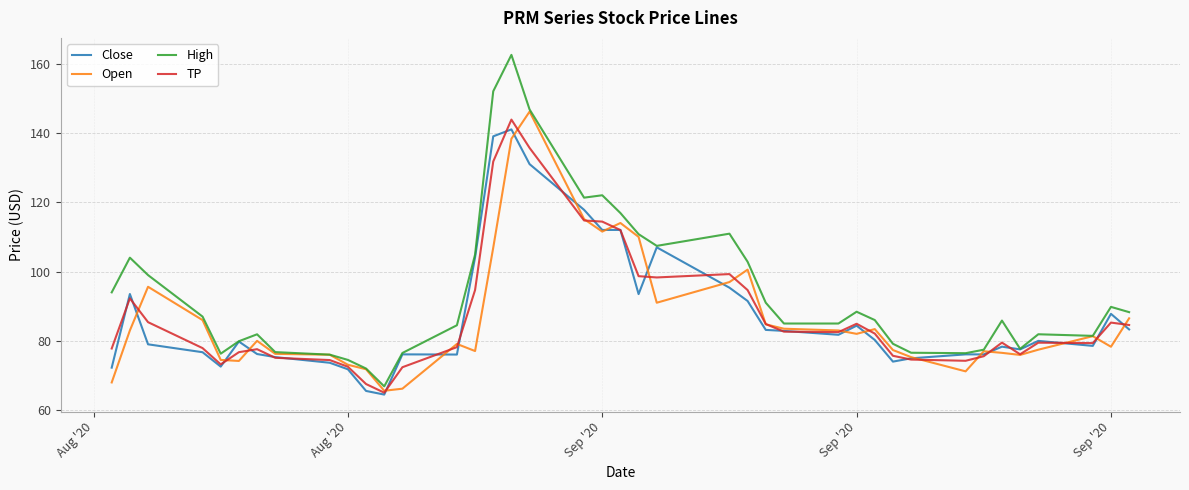

What is the maximum value for TP?

143.8